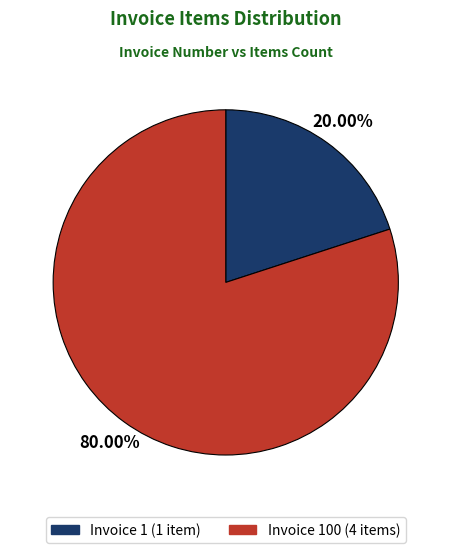

Does any single category account for the majority?

Yes